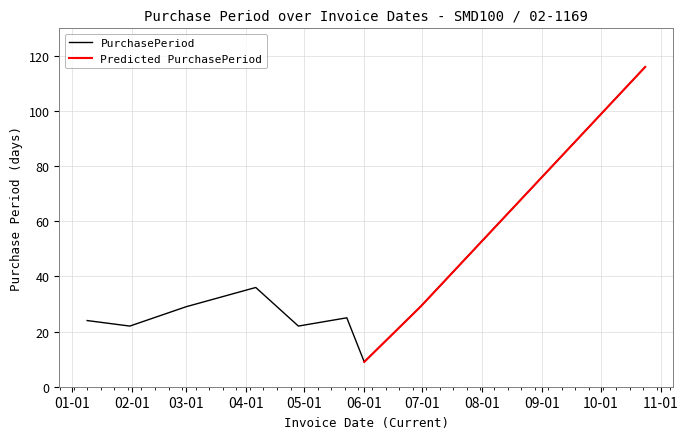

At which category does the chart reach its peak across all series?

2017-10-24